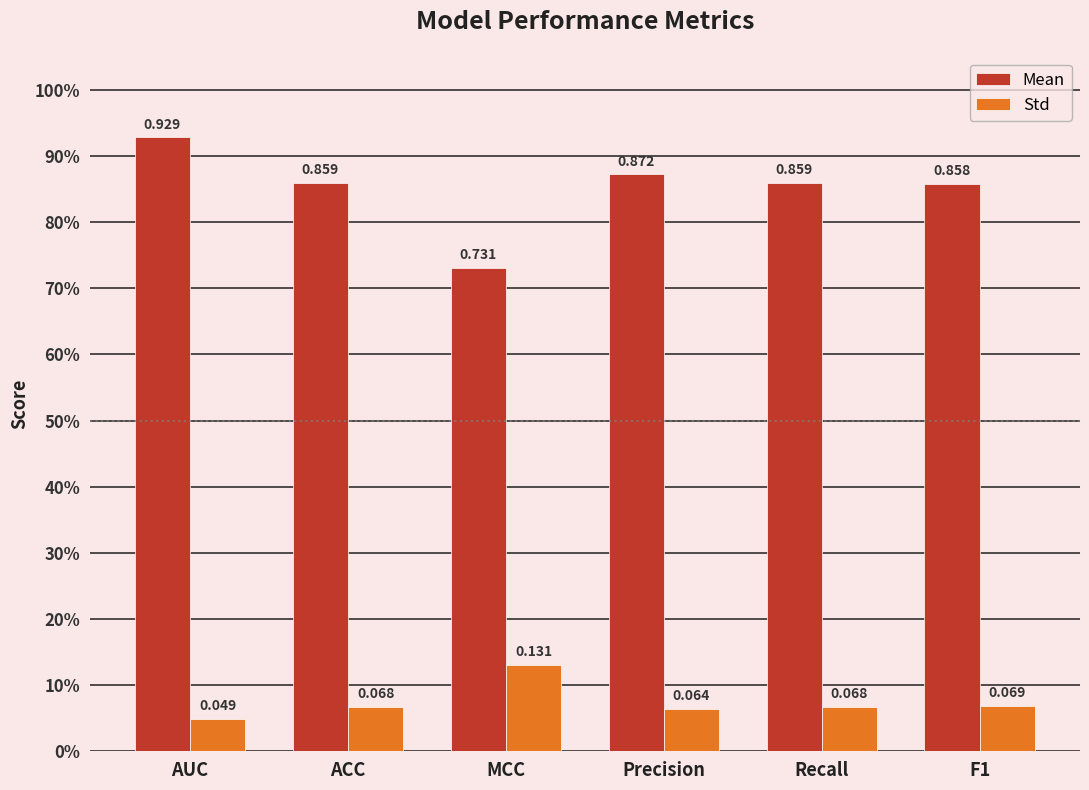

Reading left to right, extract all data points from this chart.

Mean: 0.9	0.9	0.7	0.9	0.9	0.9
Std: 0.0	0.1	0.1	0.1	0.1	0.1